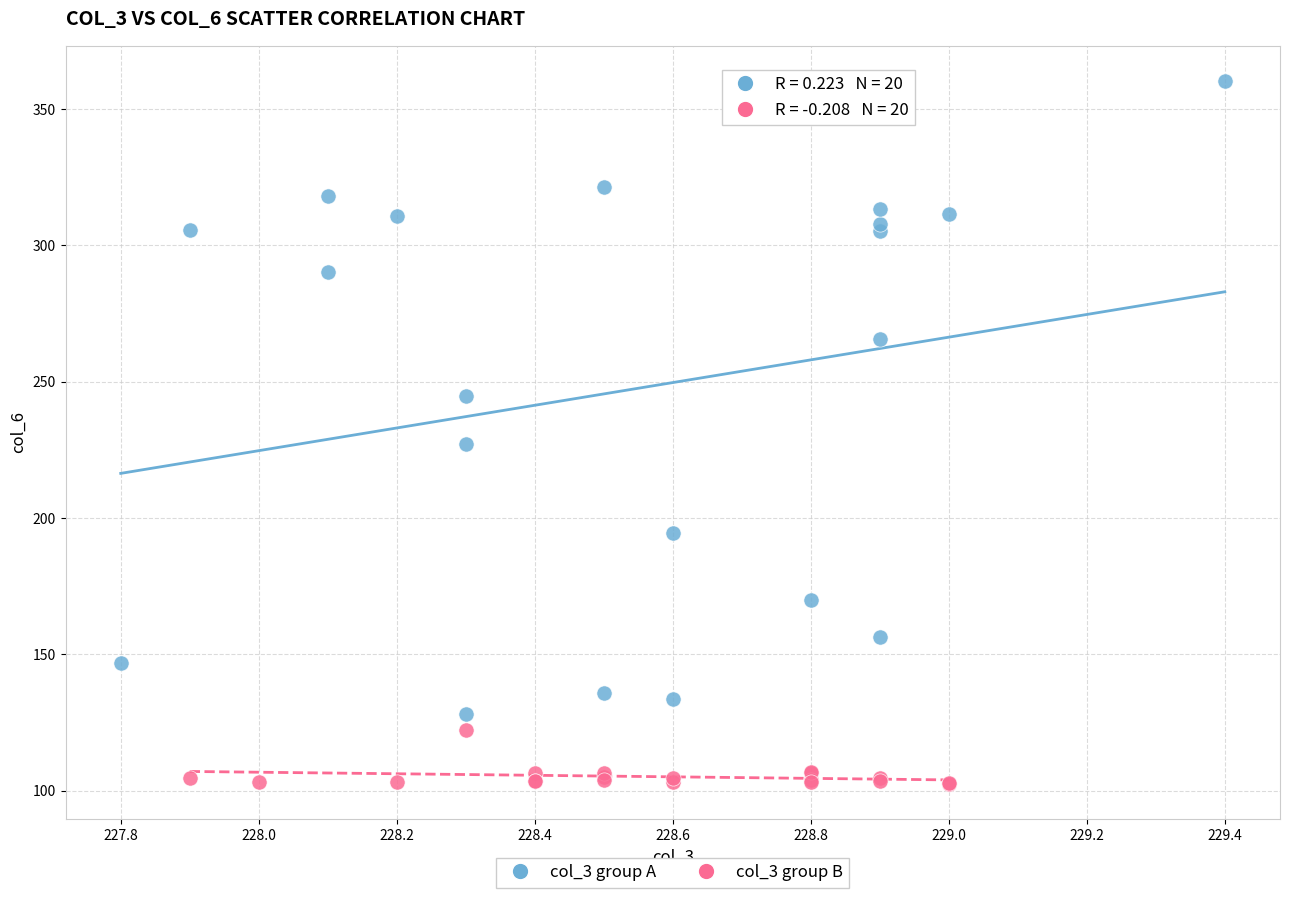

Which series contains the highest Y value?

col_3 group A